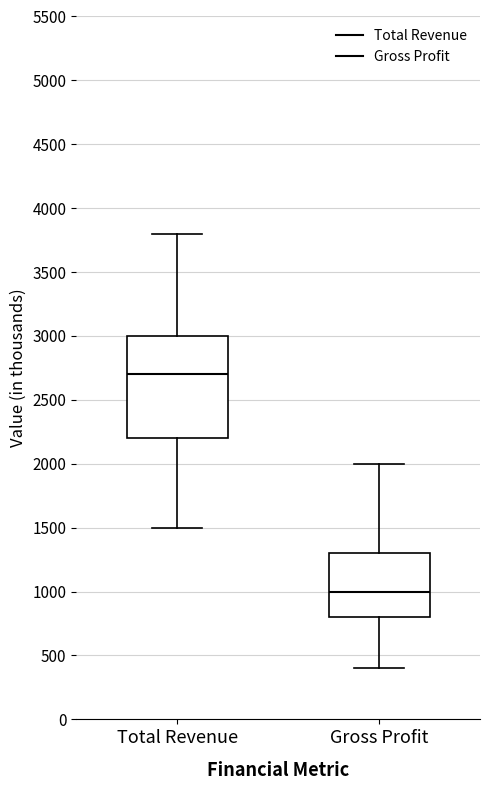

Reading left to right, read every box against the y-axis: the position of its median line, the range the box covers, and the ends of its whiskers. The values are not printed on the chart, so give them approximately, as read against the axis.

Total Revenue: median 2700, box 2200 to 3000, whiskers 1500 to 3800
Gross Profit: median 1000, box 800 to 1300, whiskers 400 to 2000